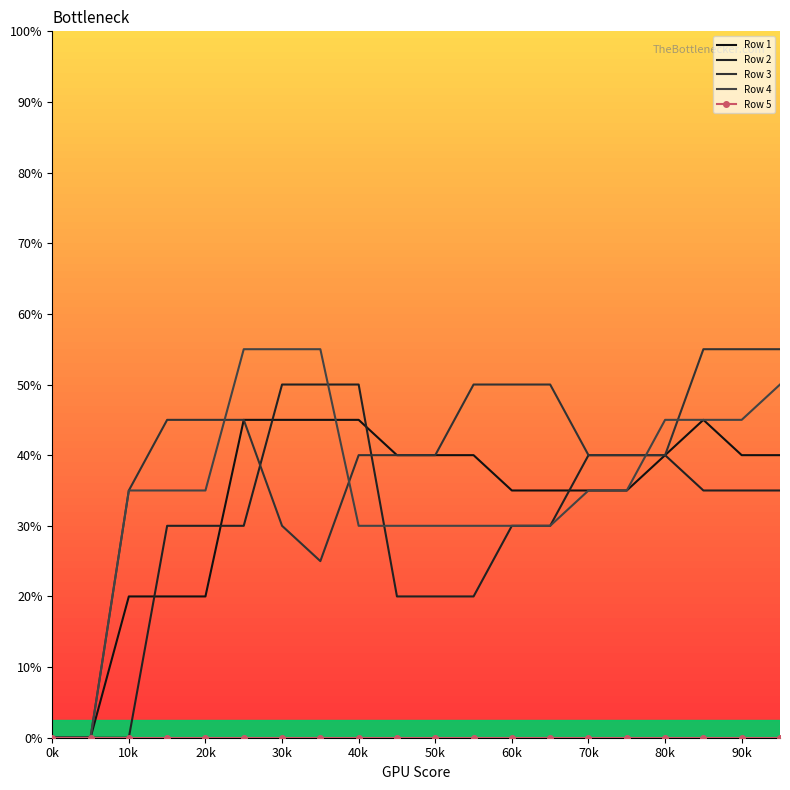

Is this an area chart (filled region under the line)?

No